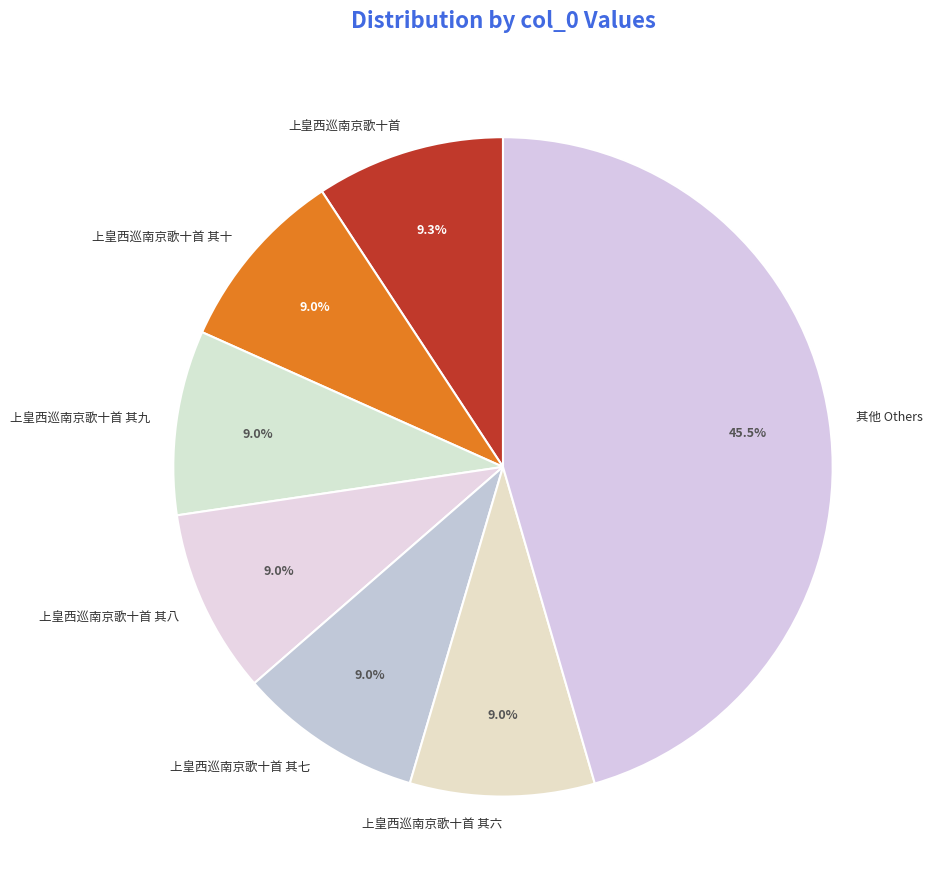

Between 上皇西巡南京歌十首 其七 and 其他 Others, which is larger?

其他 Others